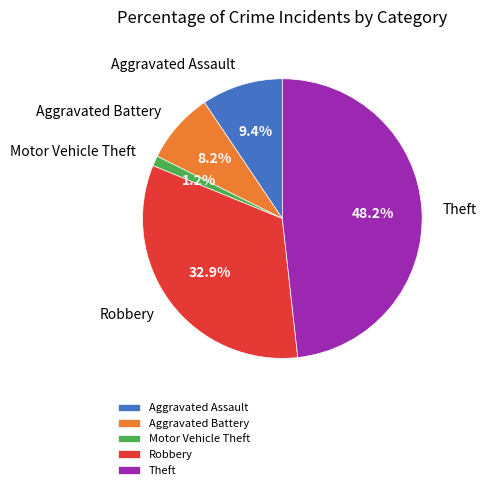

Does any single category account for the majority?

No